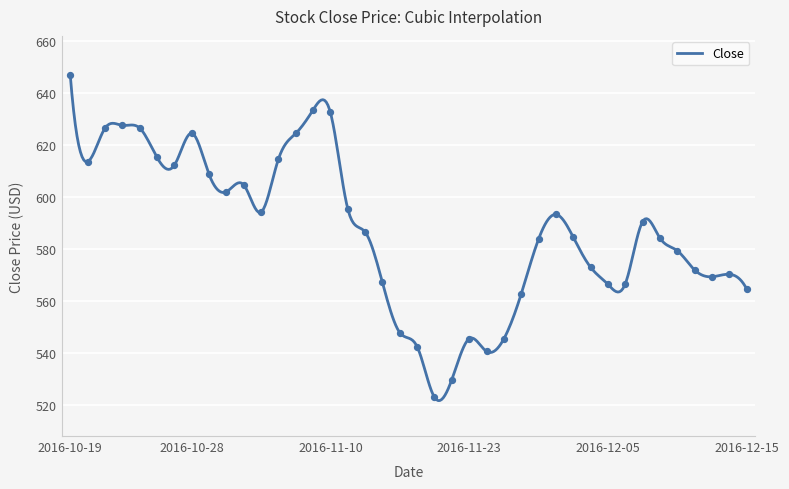

Approximately how many times larger is the value at 2016-11-07 compared to 2016-11-16?

1.1